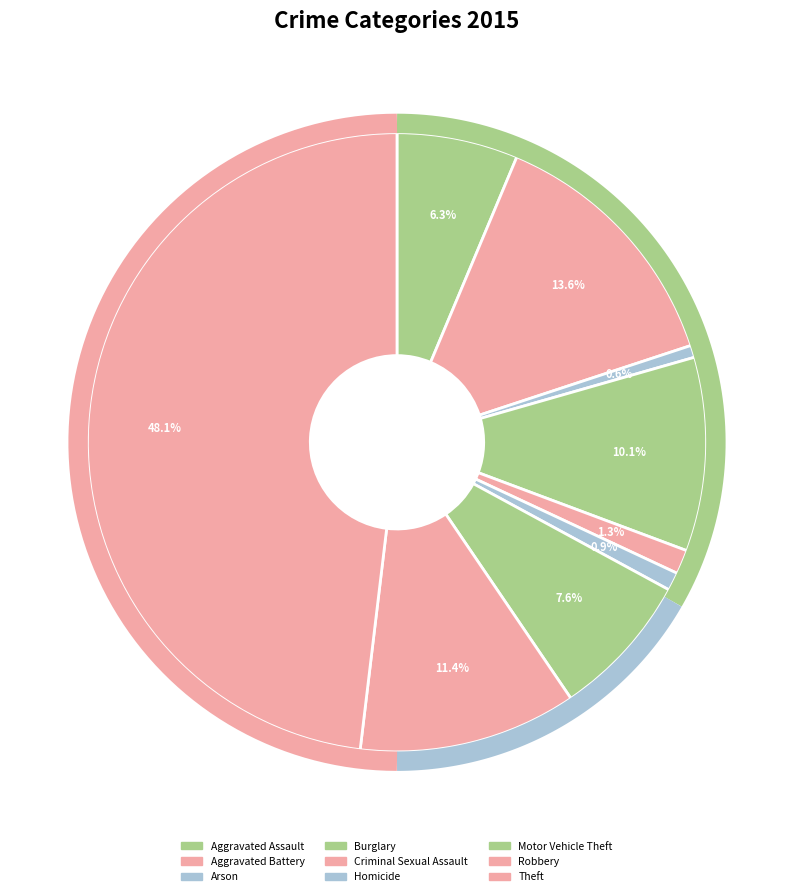

To the nearest percent, what percentage of the pie is Criminal Sexual Assault?

1%